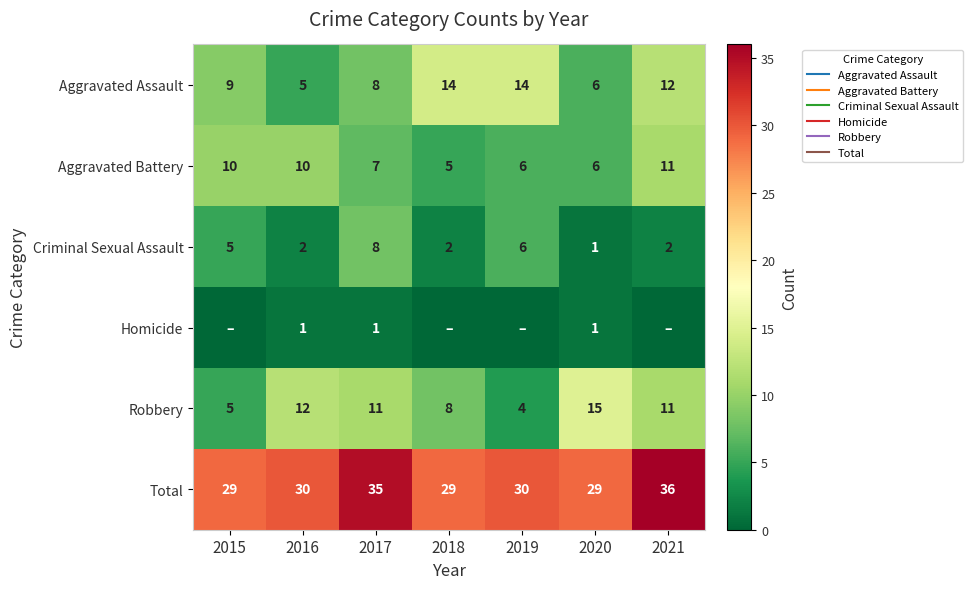

Is it true that Robbery equals 8 at 2018?

True